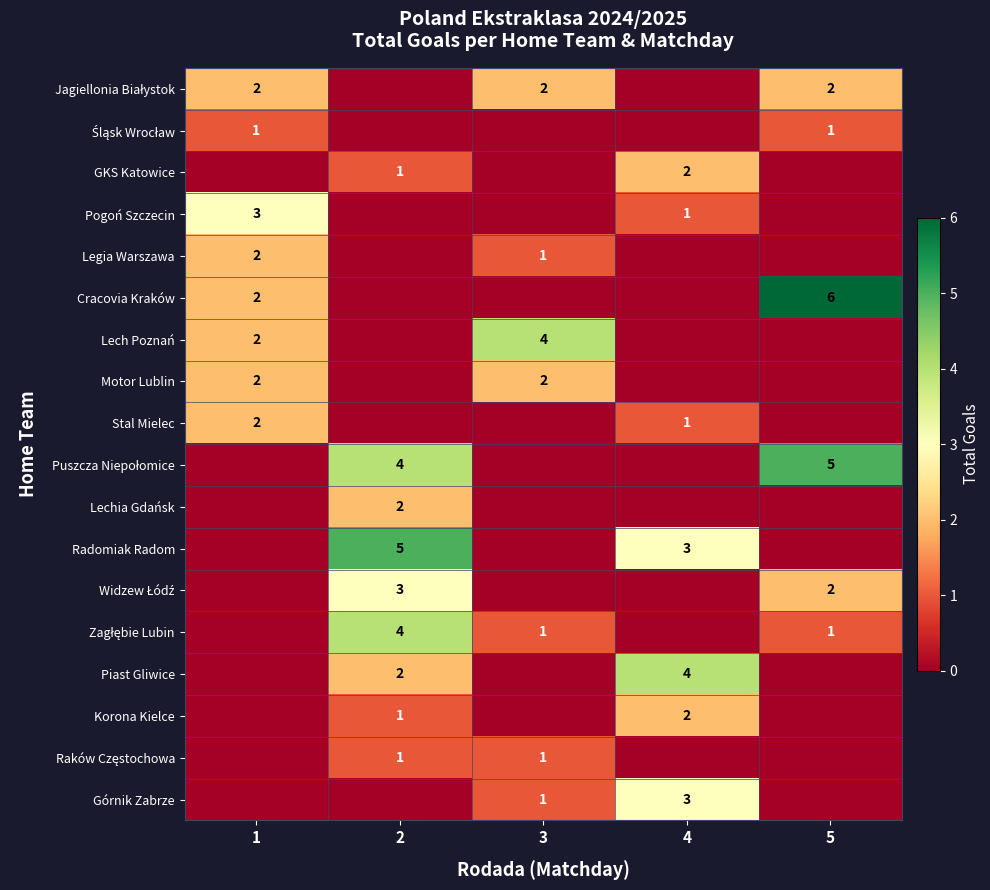

Which category has the lowest value across all series?

2